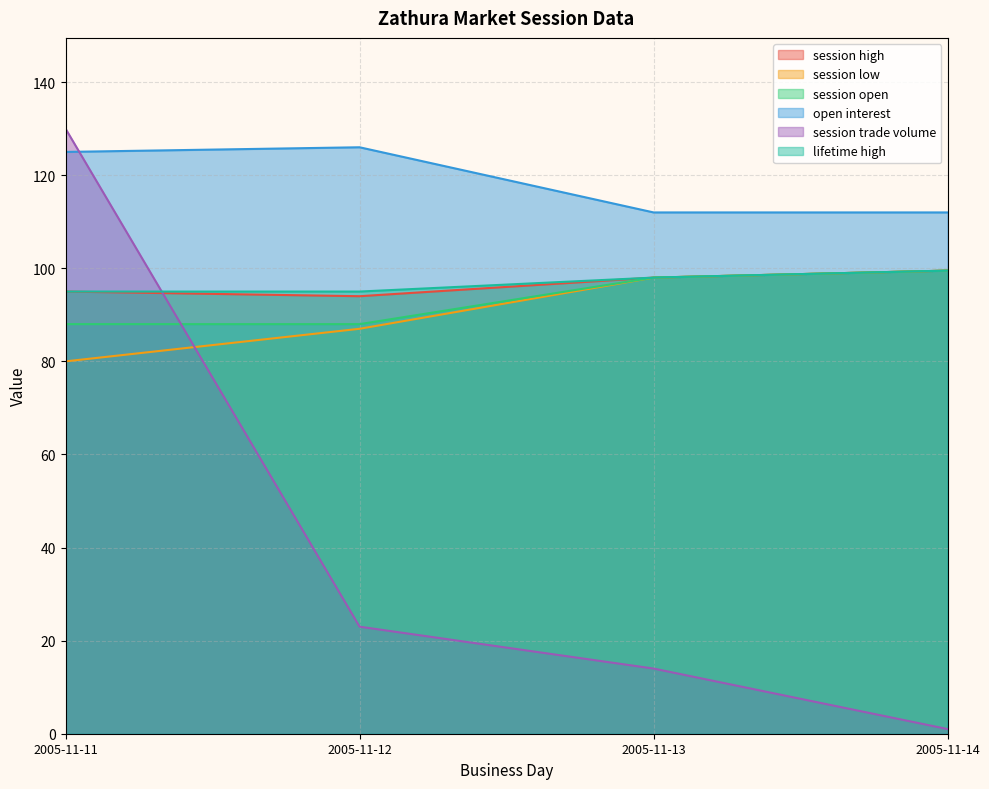

Which category has the lowest value in the session high series?

2005-11-12